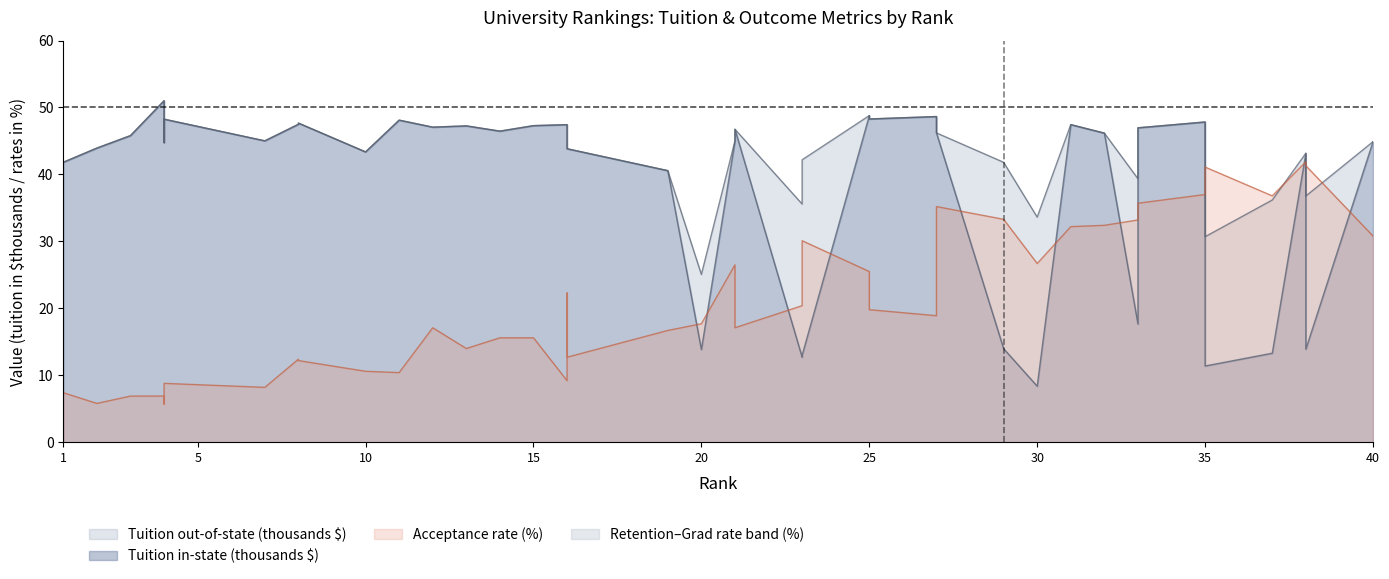

True or false: Tuition out-of-state and Tuition in-state cross at least once.

False